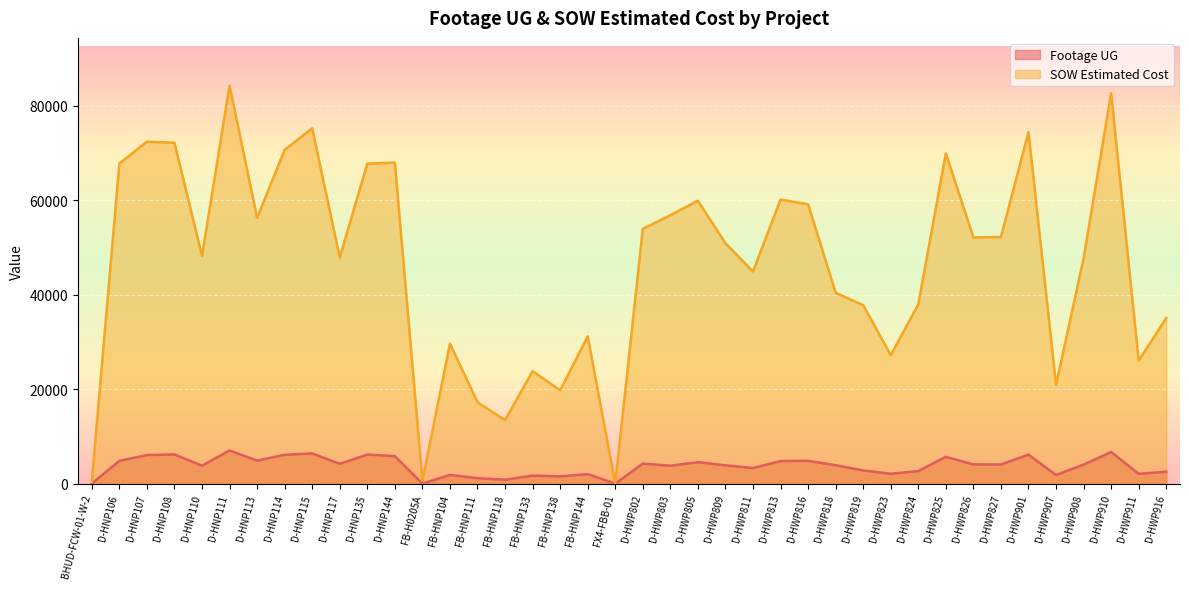

What is the maximum value shown in the chart?

84226